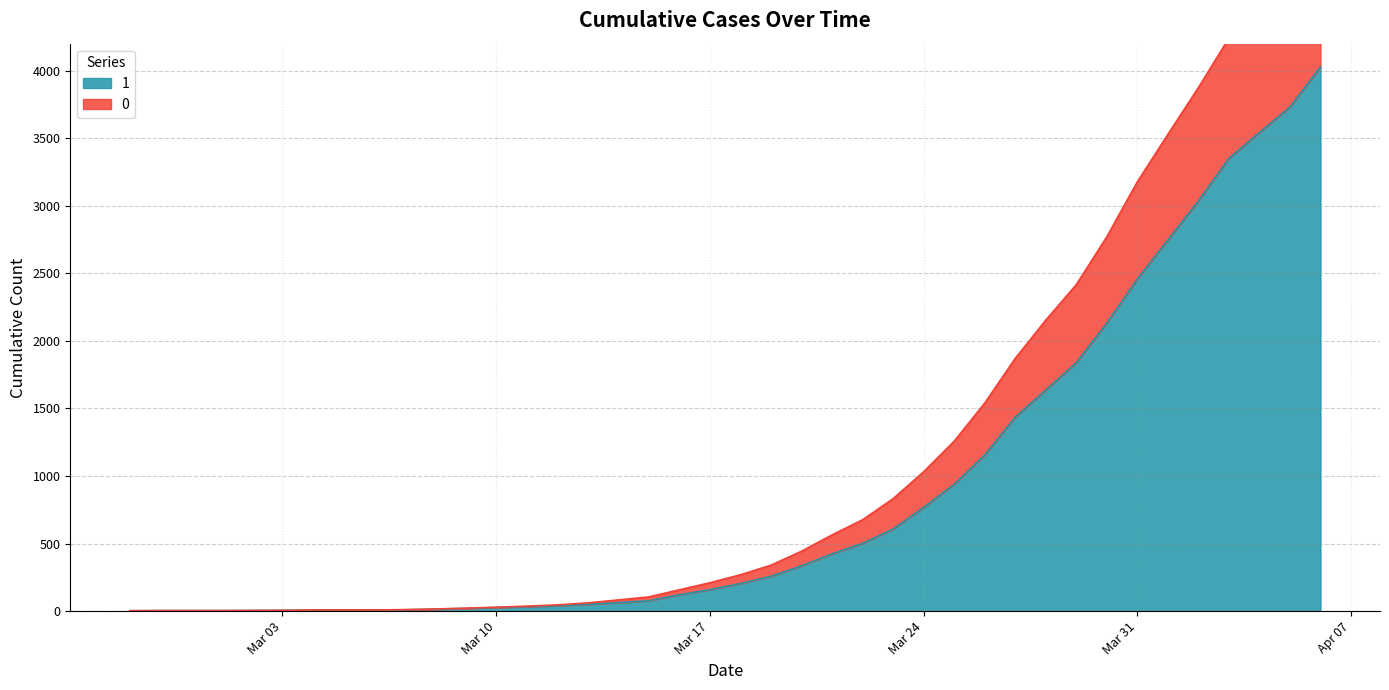

What is the value of the 0 point at the 12th from the left?

22